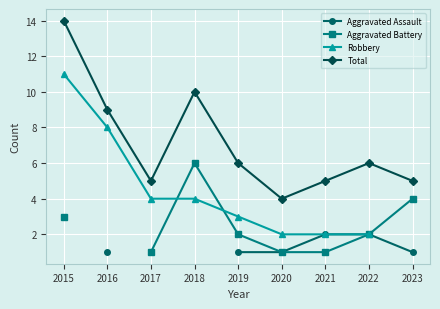

At which category is the sum across all series the highest?

2019